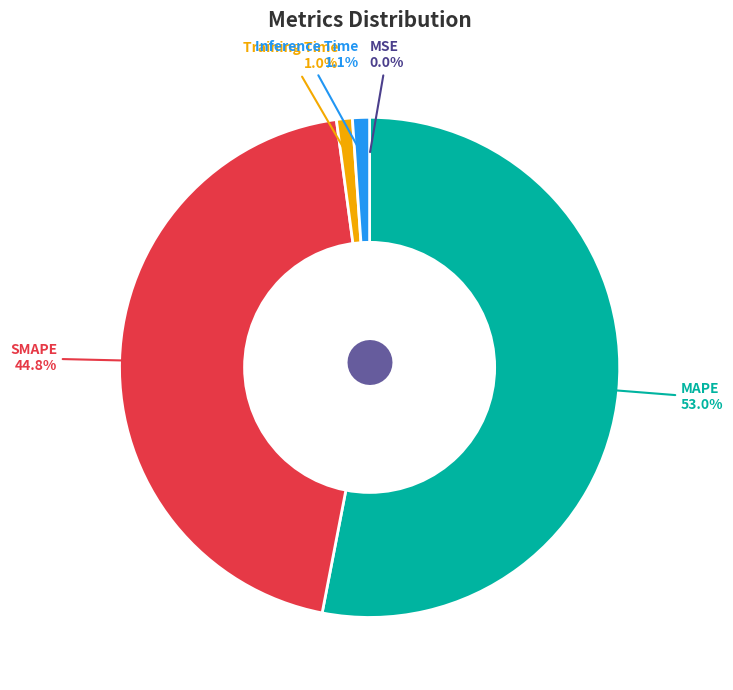

The Training Time slice represents 1% of the pie. True or false?

True